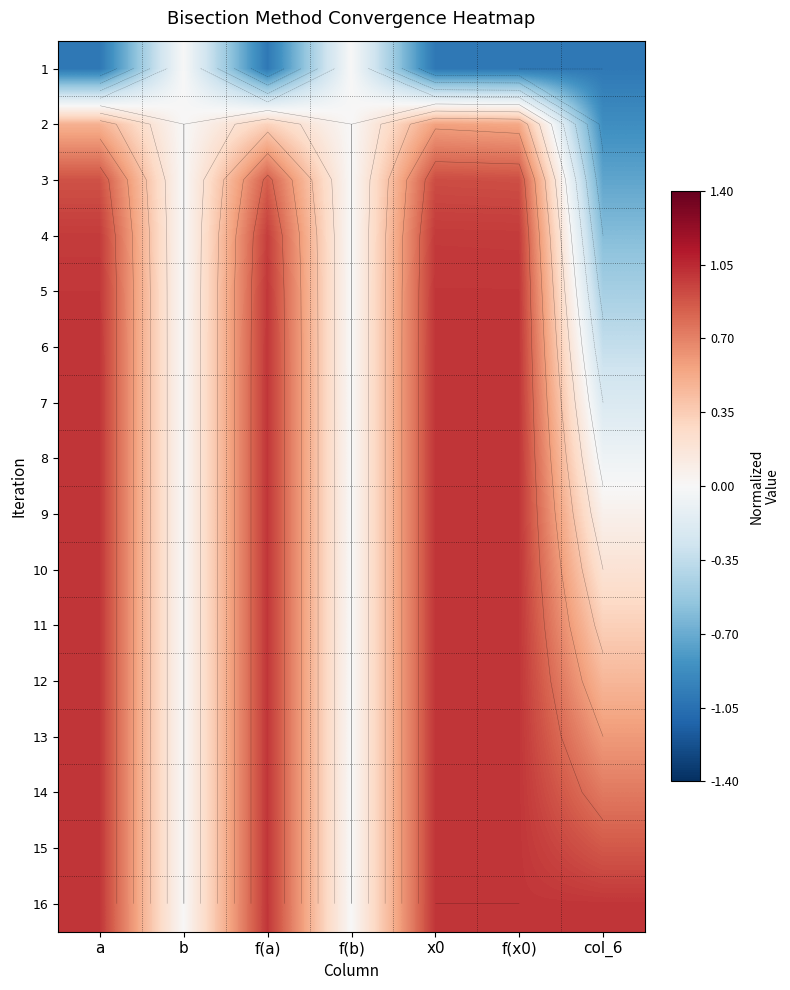

Is it true that 4 equals 1.0 at f(x0)?

True